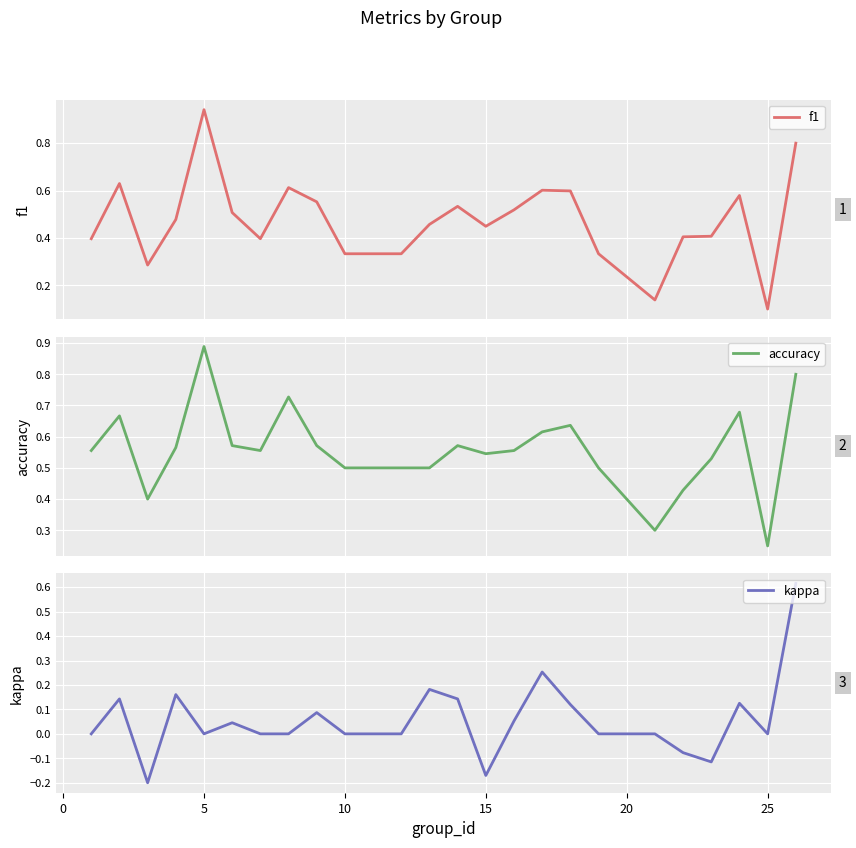

Is it true that kappa equals -0.5 at 10?

False